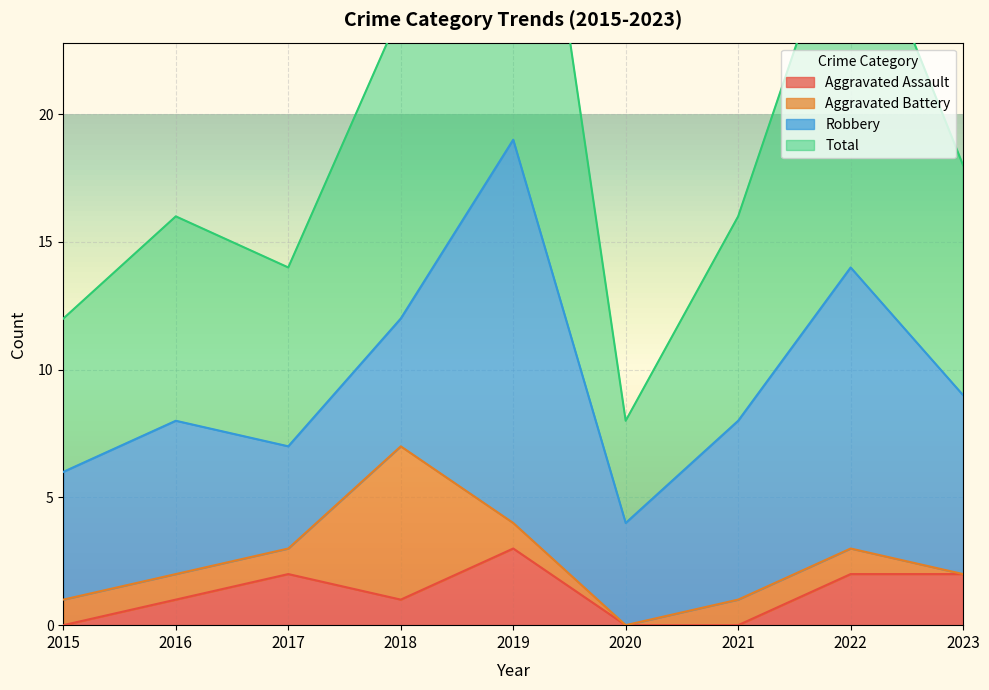

Is it true that Aggravated Assault equals 1 at 2023?

False